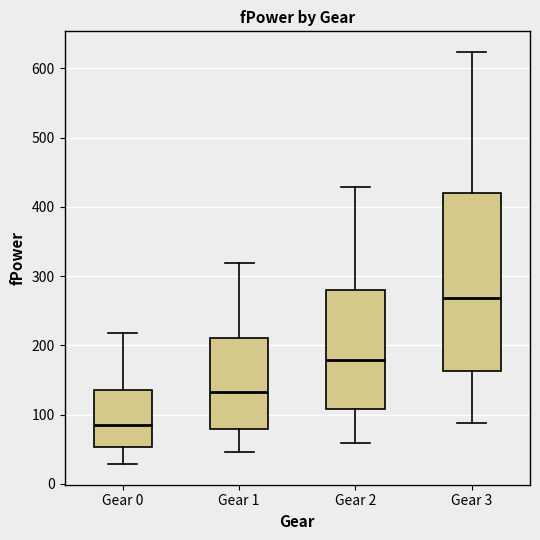

Reading left to right, read every box against the y-axis: the position of its median line, the range the box covers, and the ends of its whiskers. The values are not printed on the chart, so give them approximately, as read against the axis.

Gear 0: median 90, box 50 to 140, whiskers 30 to 220
Gear 1: median 130, box 80 to 210, whiskers 50 to 320
Gear 2: median 180, box 110 to 280, whiskers 60 to 430
Gear 3: median 270, box 160 to 420, whiskers 90 to 620